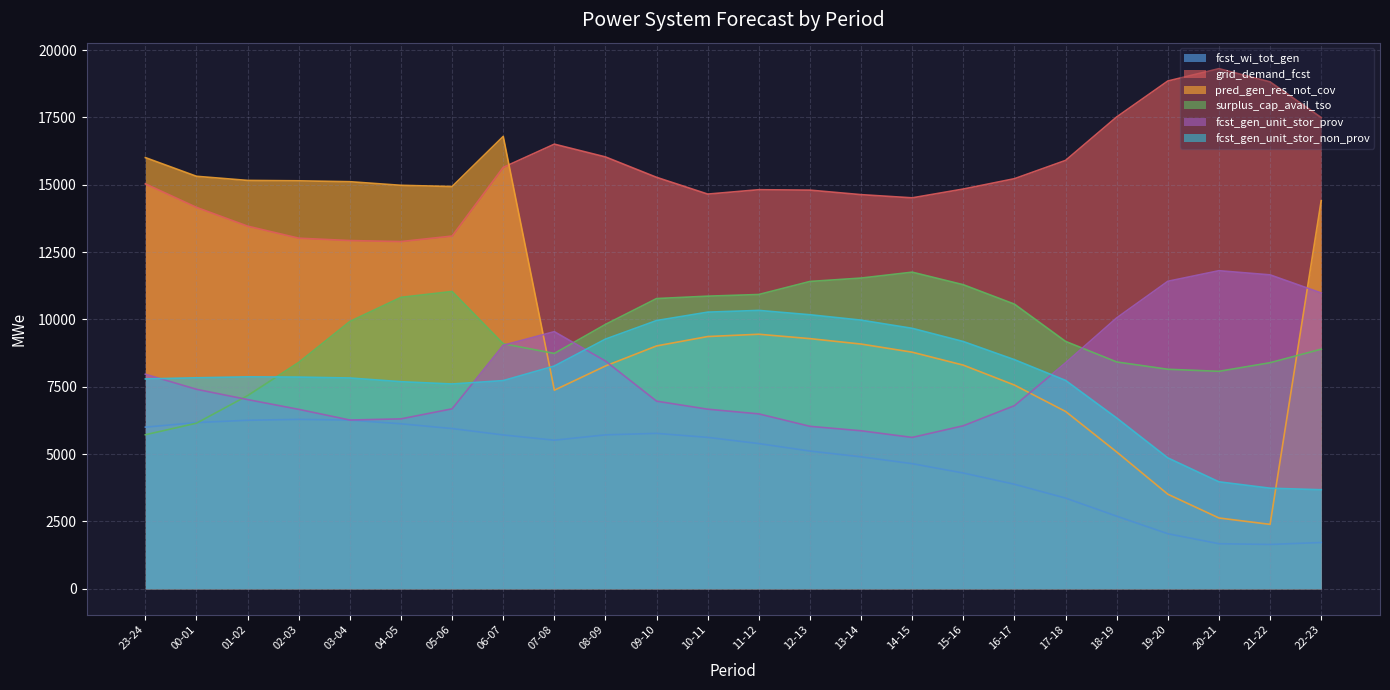

What is the label of the 19th point from the right?

04-05